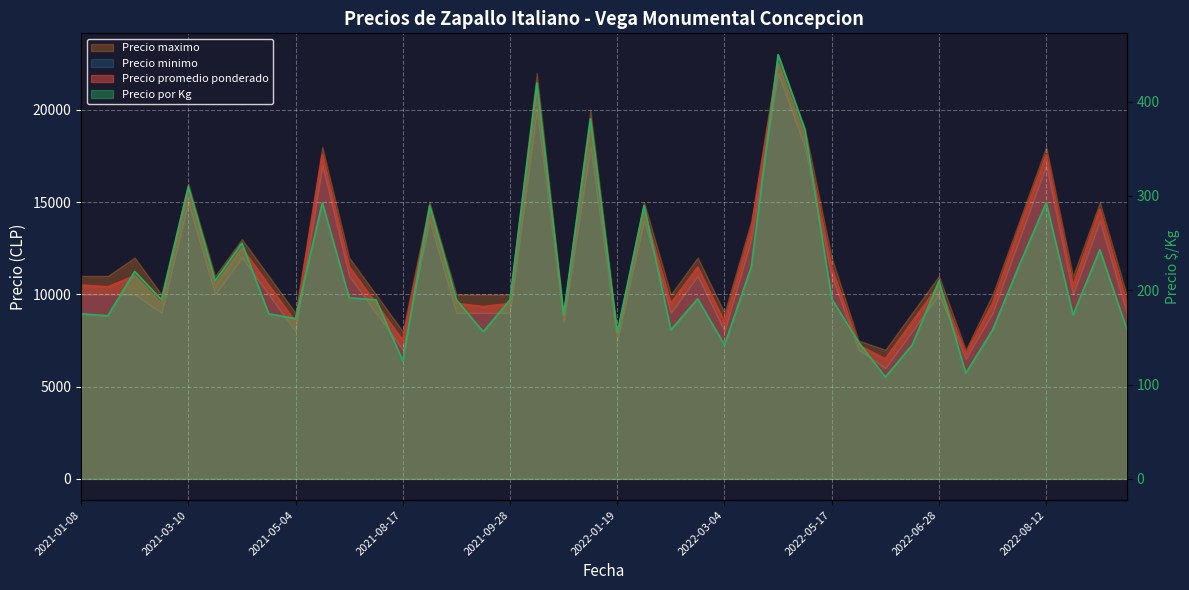

How many lines are shown in the chart?

2